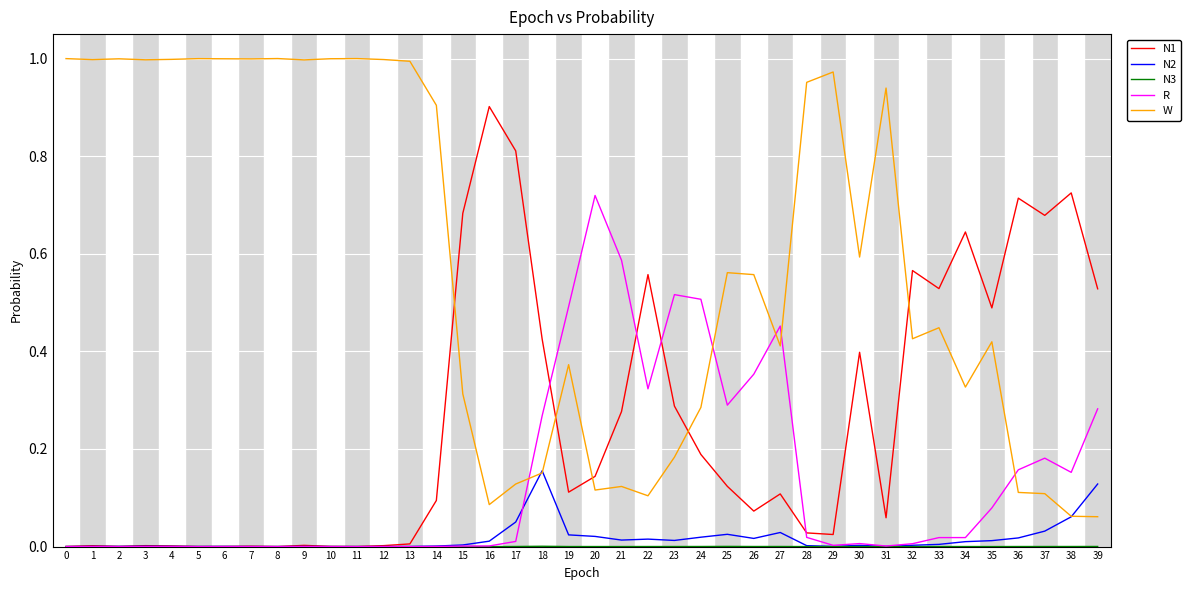

Which series has the largest total across all categories?

W